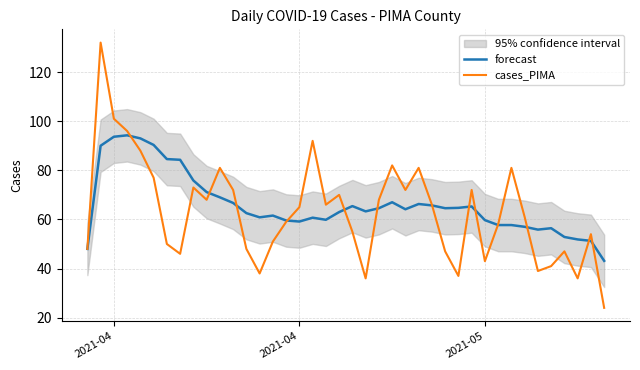

How many interior local peaks does the cases_PIMA series have?

11